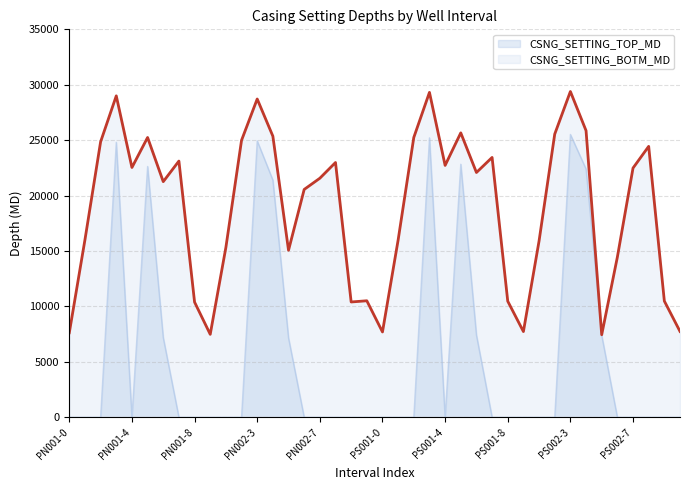

Which category has the lowest value in the CSNG_SETTING_BOTM_MD series?

PS002-5